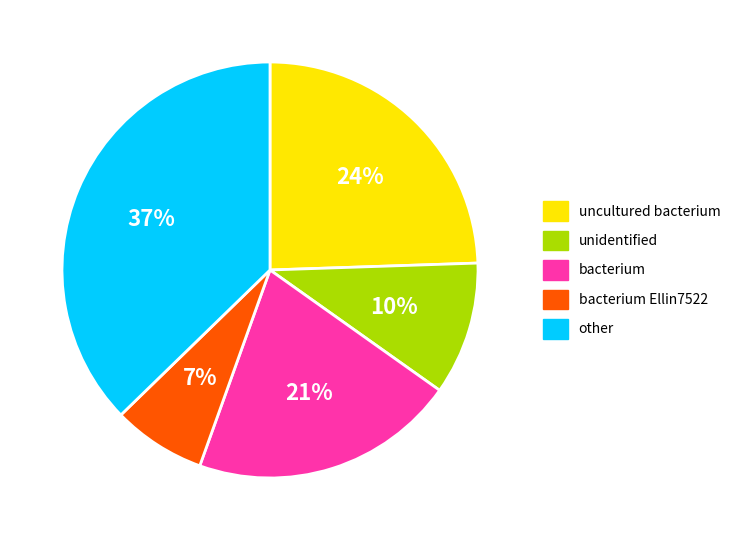

Does any single category account for the majority?

No